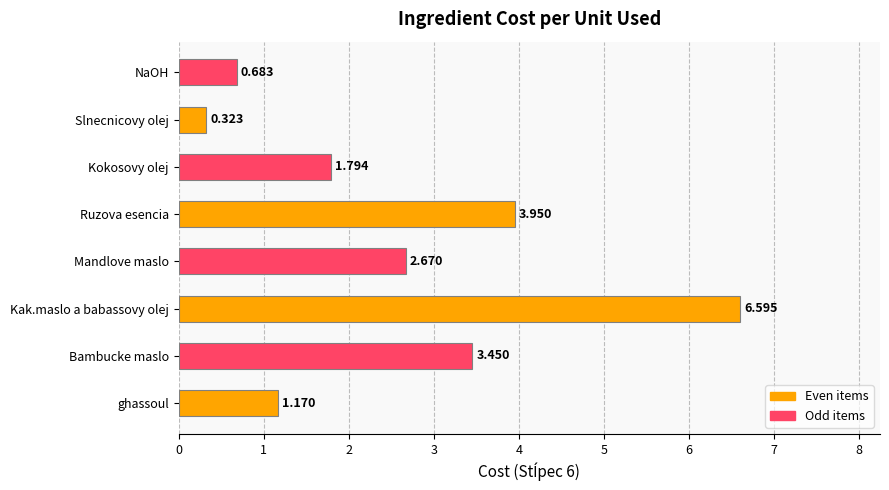

Where is the data nearest to the value 3?

Mandlove maslo